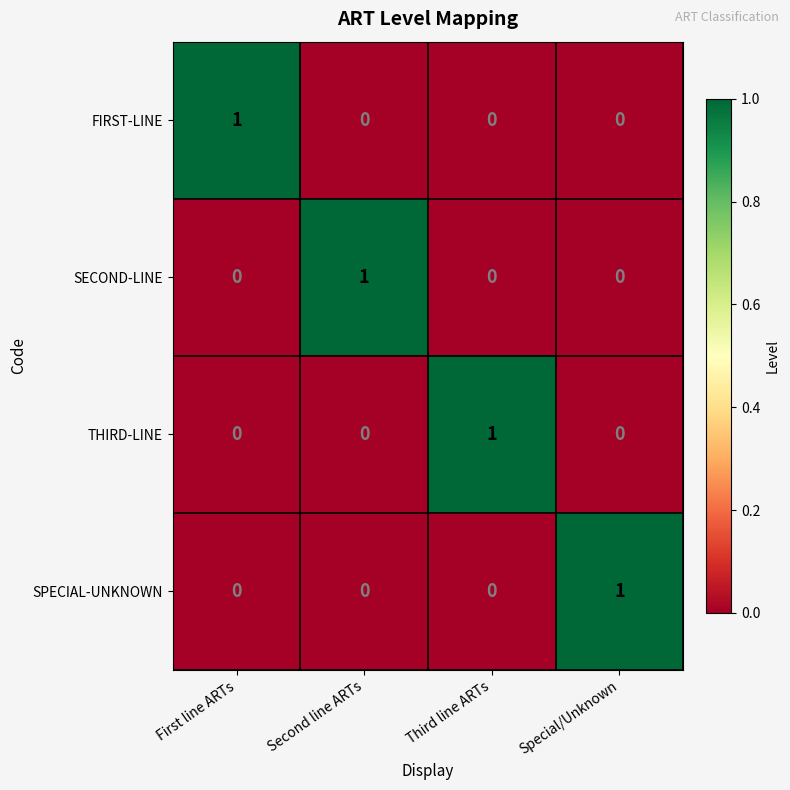

Count the FIRST-LINE values in the range 0 to 1.

4